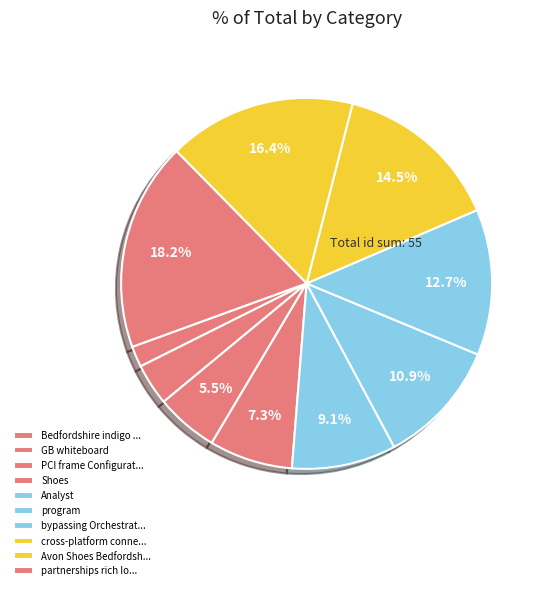

To the nearest percent, what percentage of the pie is program?

11%